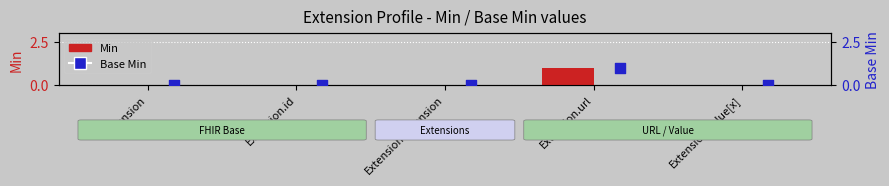

At how many categories does at least one series exceed 0?

1